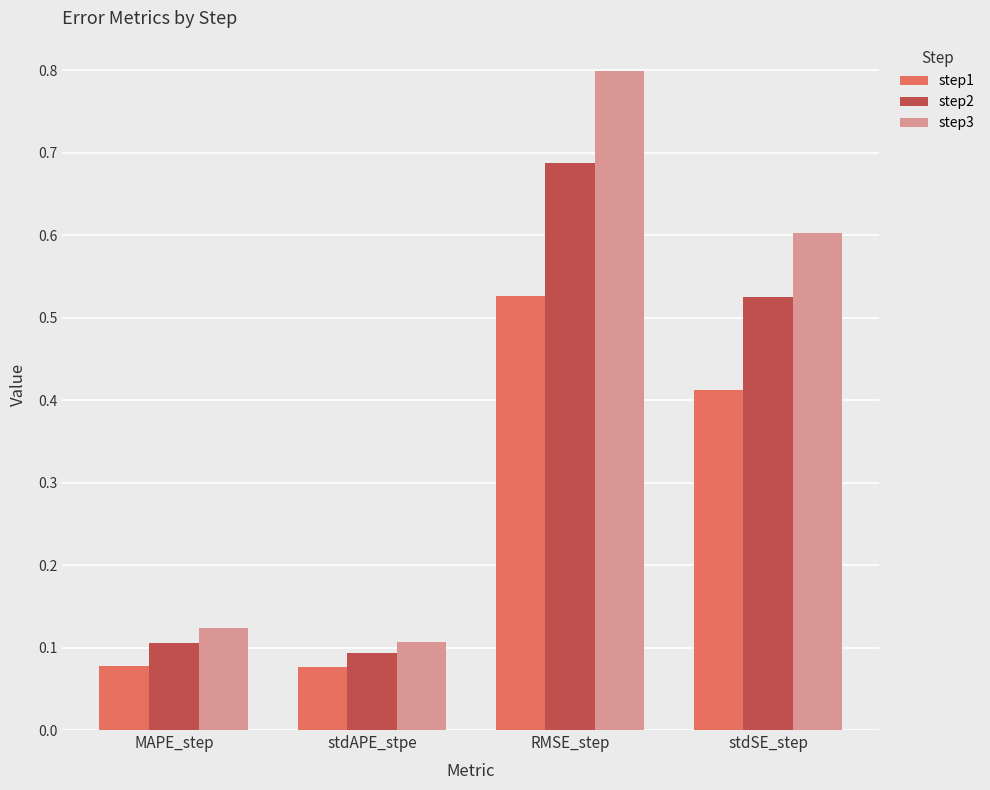

At which category is the sum across all series the highest?

RMSE_step